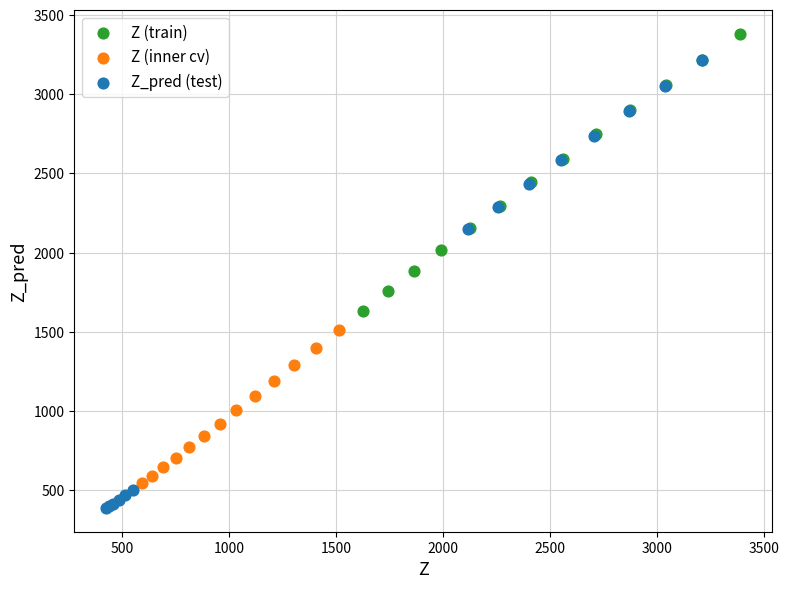

Which series has the largest Y range (max minus min)?

Z_pred (test)